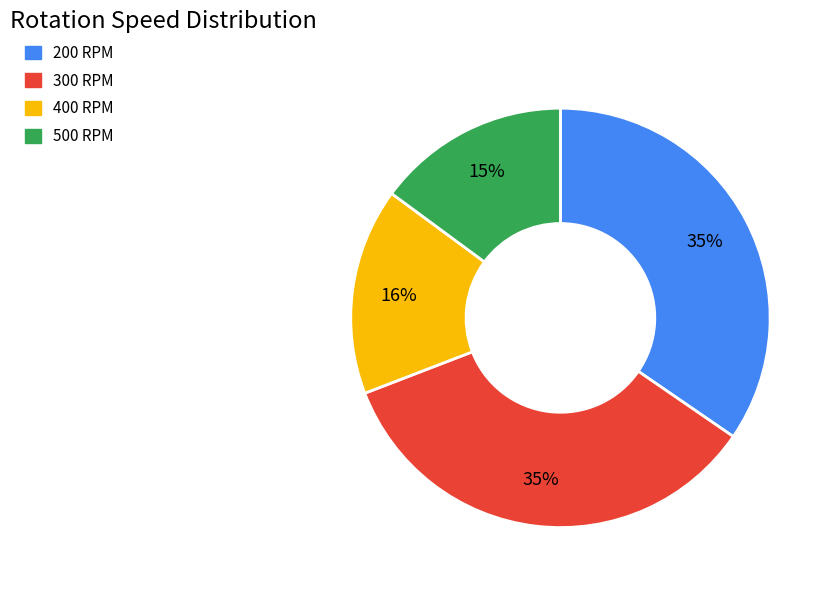

How many segments does this pie chart have?

4